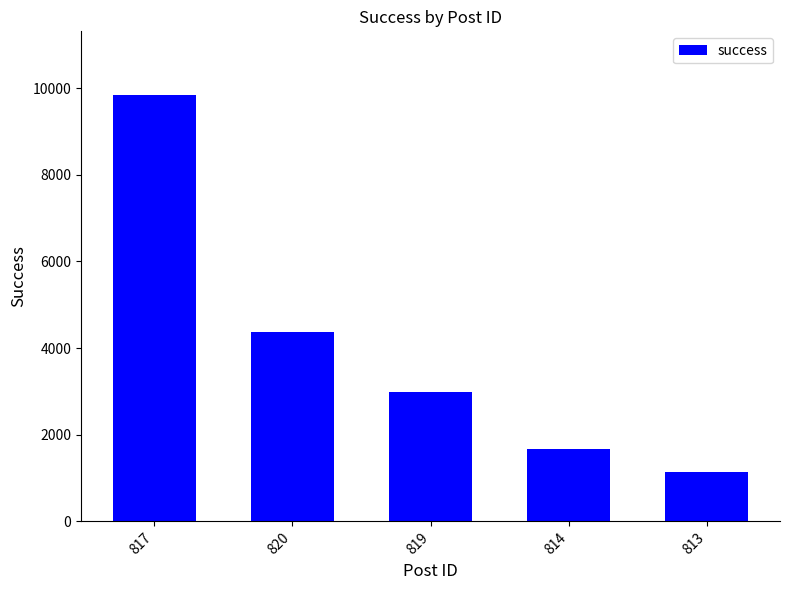

What is the sum of all values?

20004